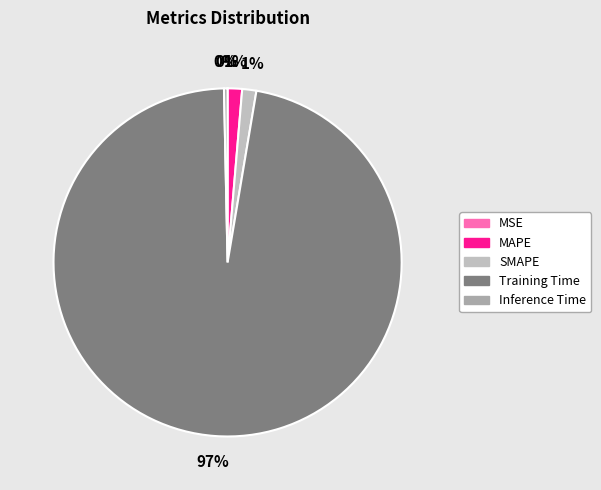

What is the total percentage of SMAPE and MSE?

1.3%